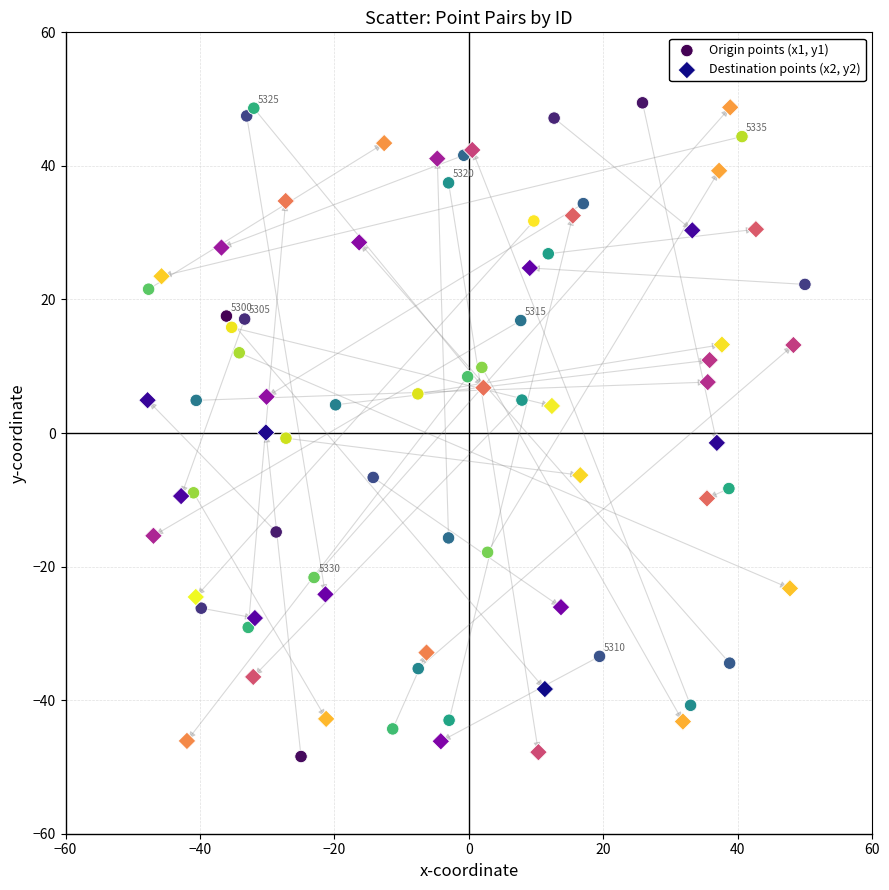

Which series has the largest Y range (max minus min)?

Origin points (x1, y1)